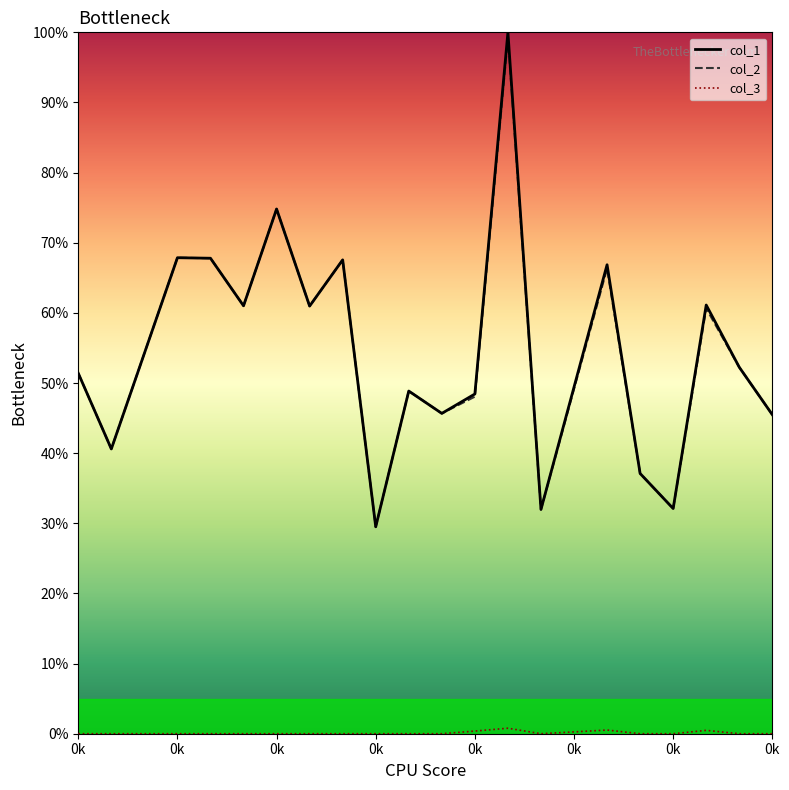

Does the chart have visible grid lines?

No